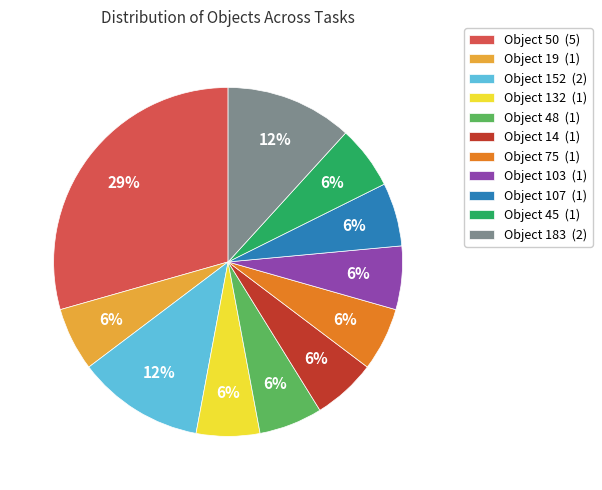

Is there a majority slice in this chart?

No